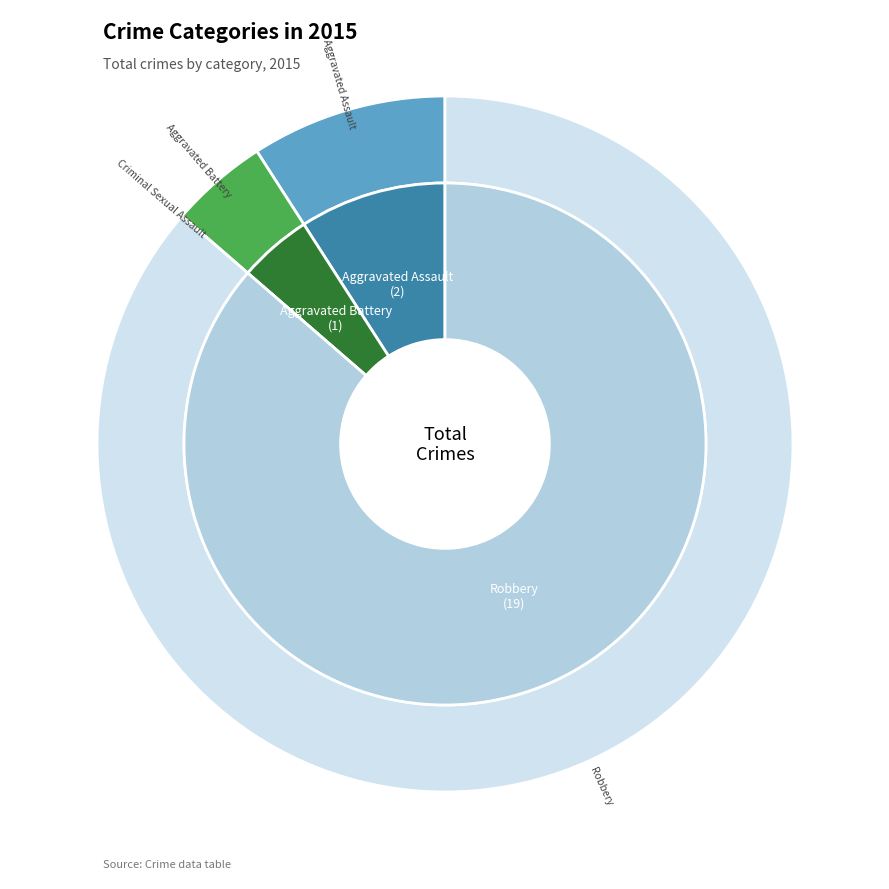

What is the ratio of the value at Aggravated Battery to the value at Aggravated Assault?

0.5